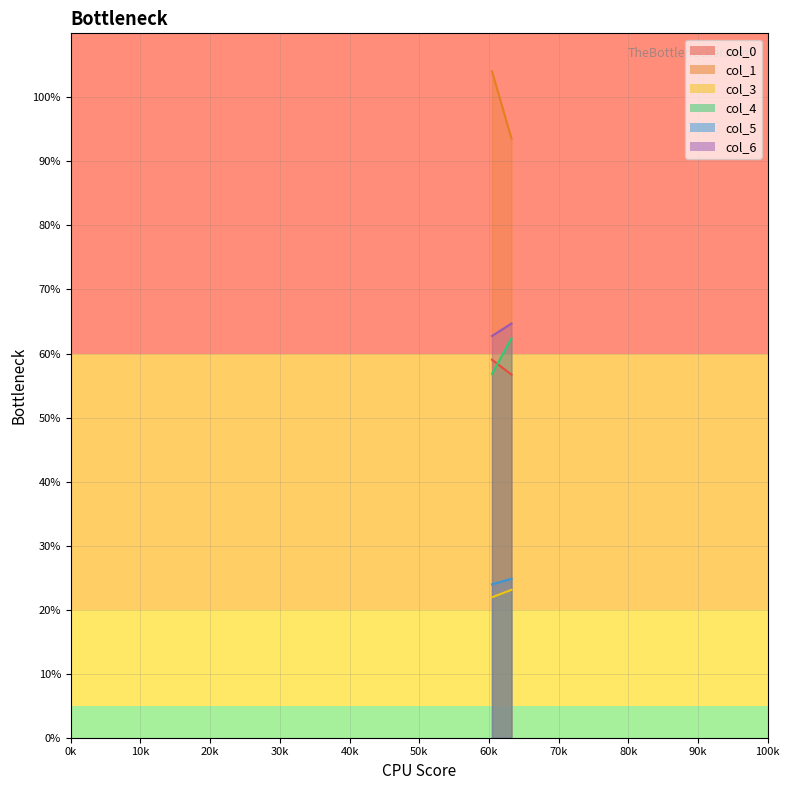

At how many categories does at least one series exceed 87?

2